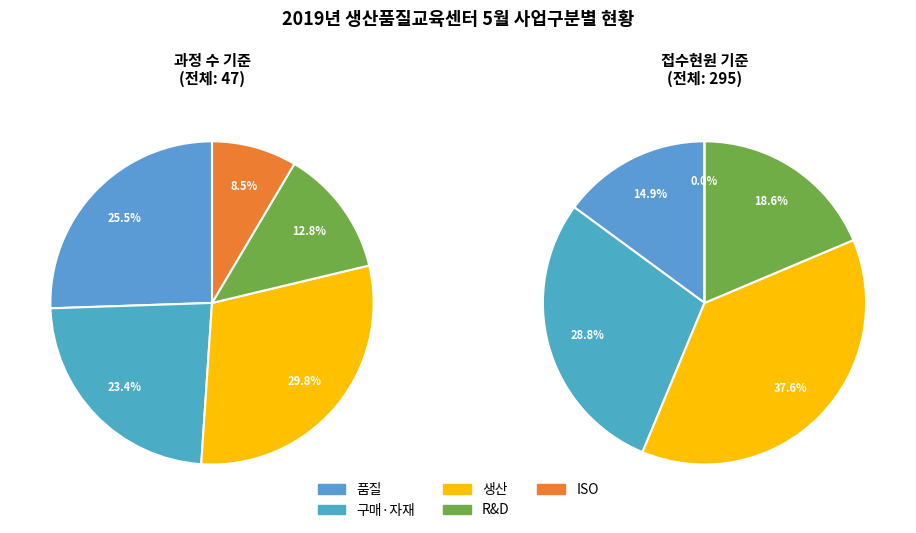

Count the number of slices in the pie.

5